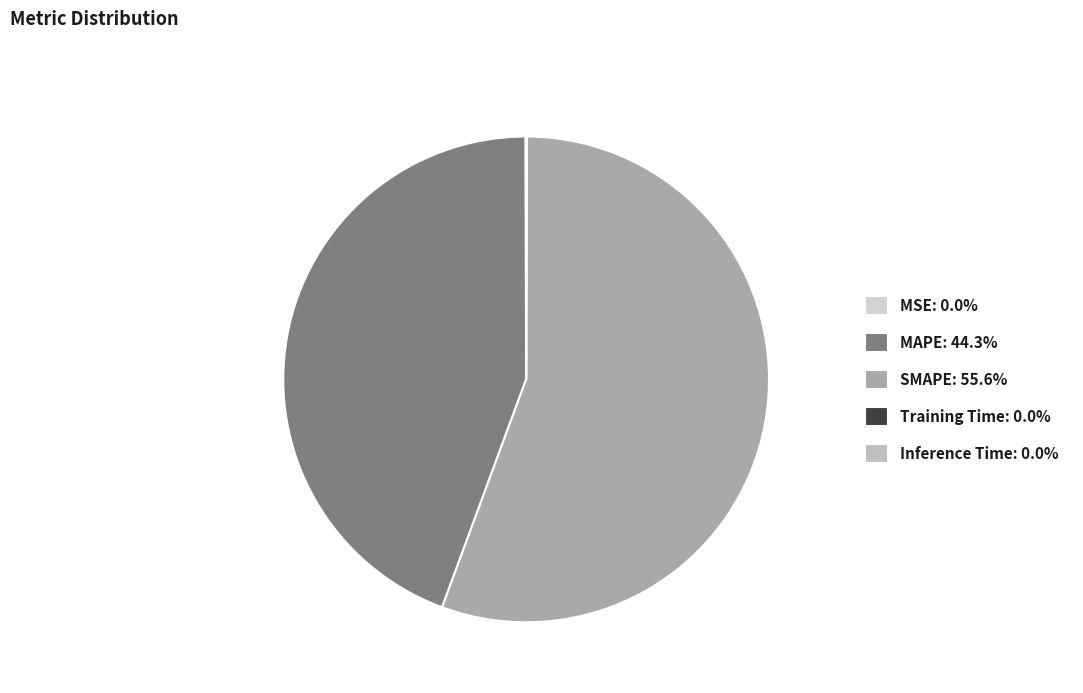

Rank the categories by value from highest to lowest.

SMAPE, MAPE, MSE, Inference Time, Training Time